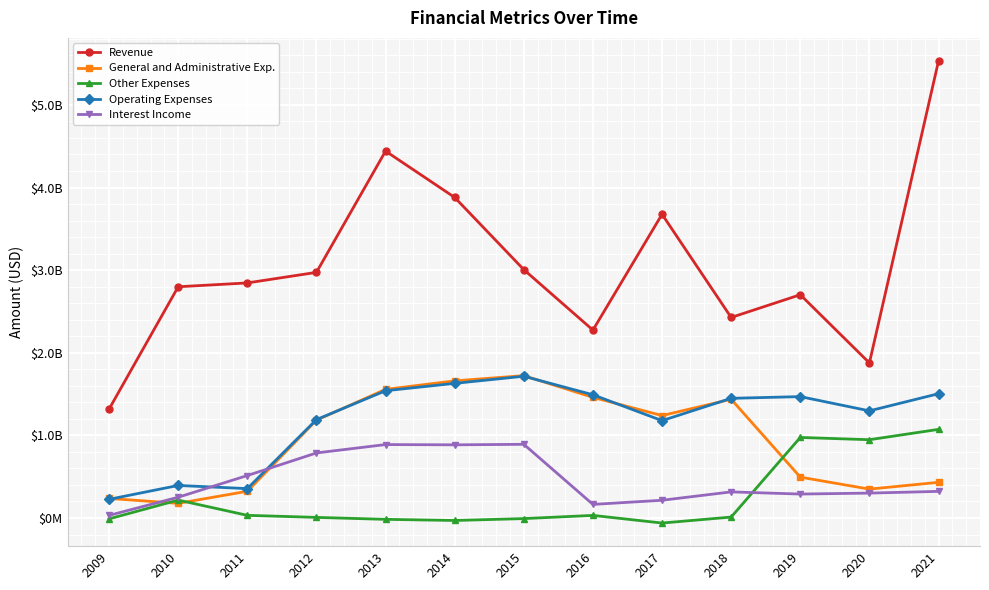

At which category is the sum across all series the highest?

2021